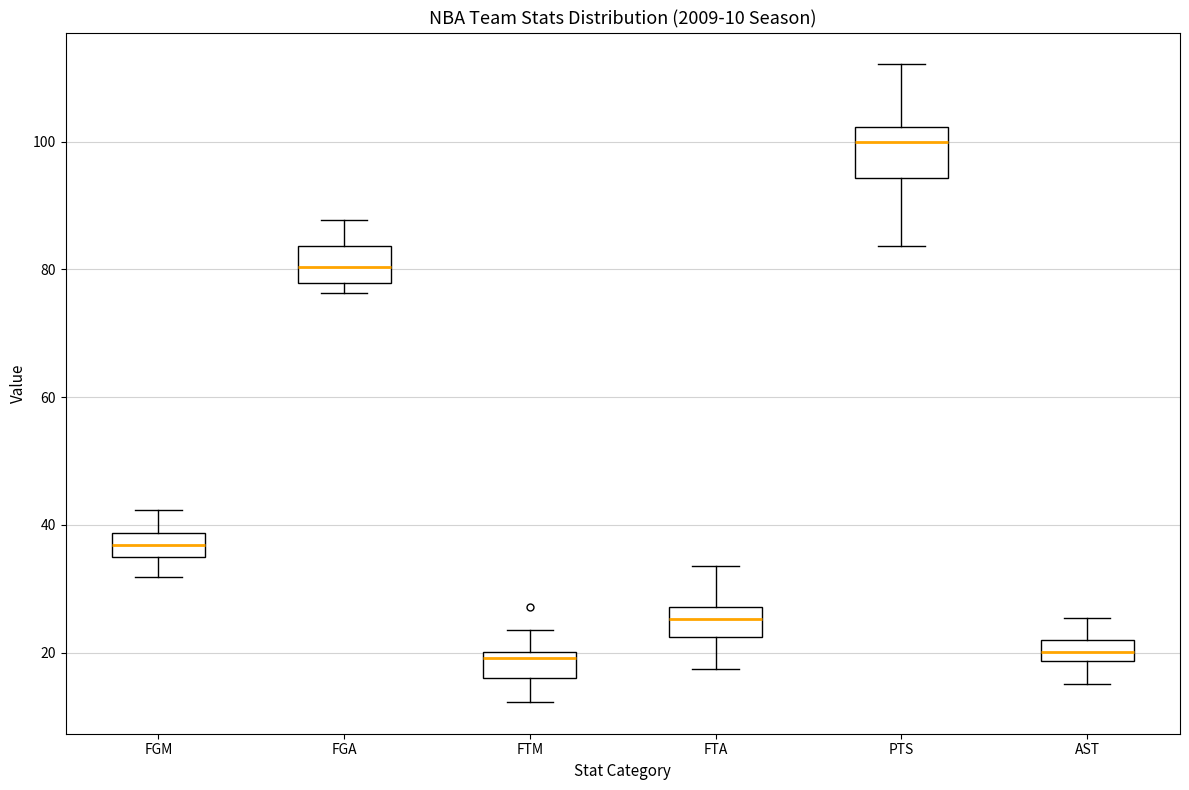

Which box's median line is the highest?

PTS